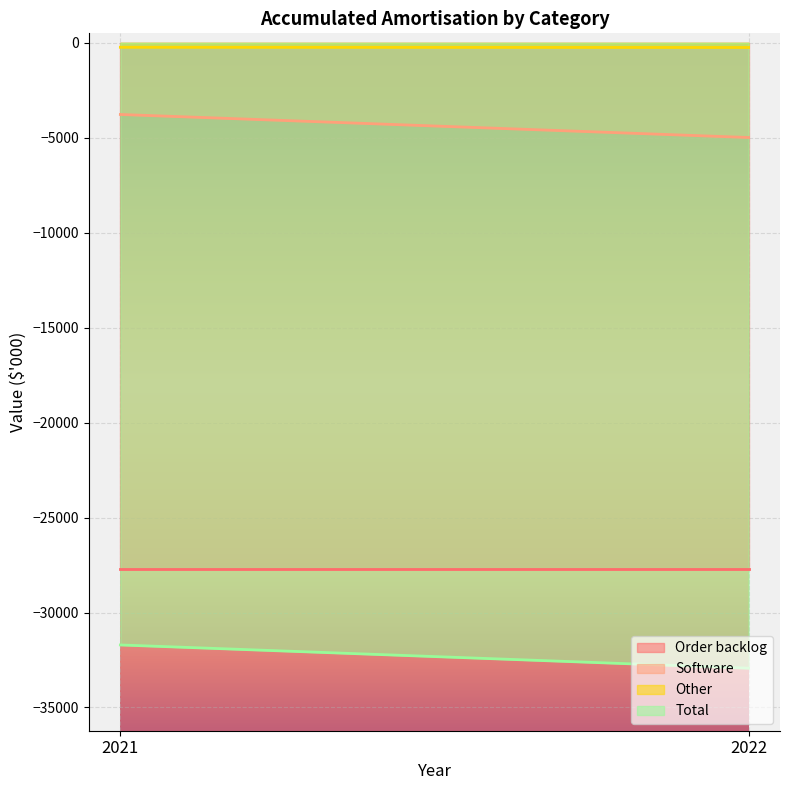

What is the average value of the Total series?

-32319